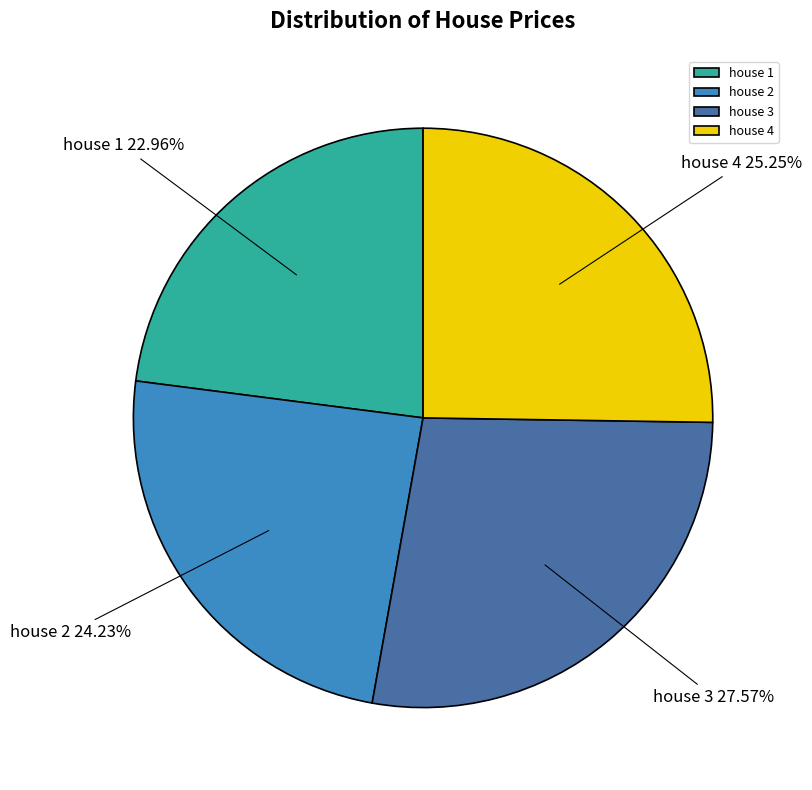

Is there a majority slice in this chart?

No